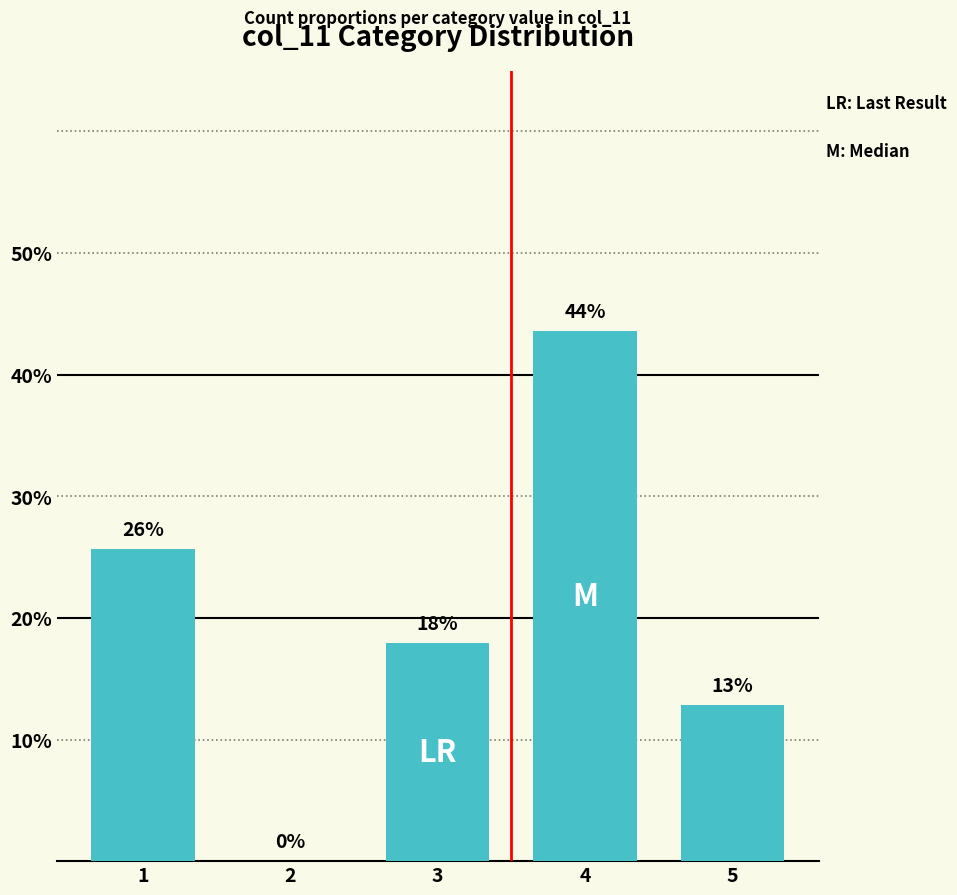

Reading left to right, transcribe all the data shown in this chart.

25.6	0.0	17.9	43.6	12.8